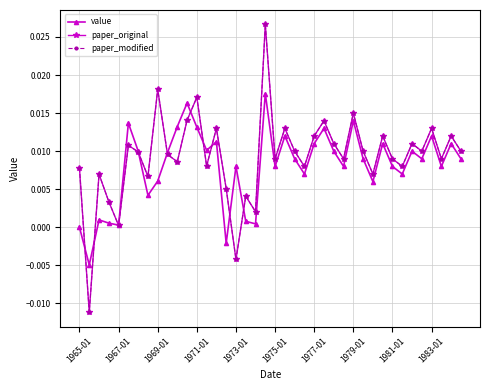

Does the chart have visible grid lines?

Yes